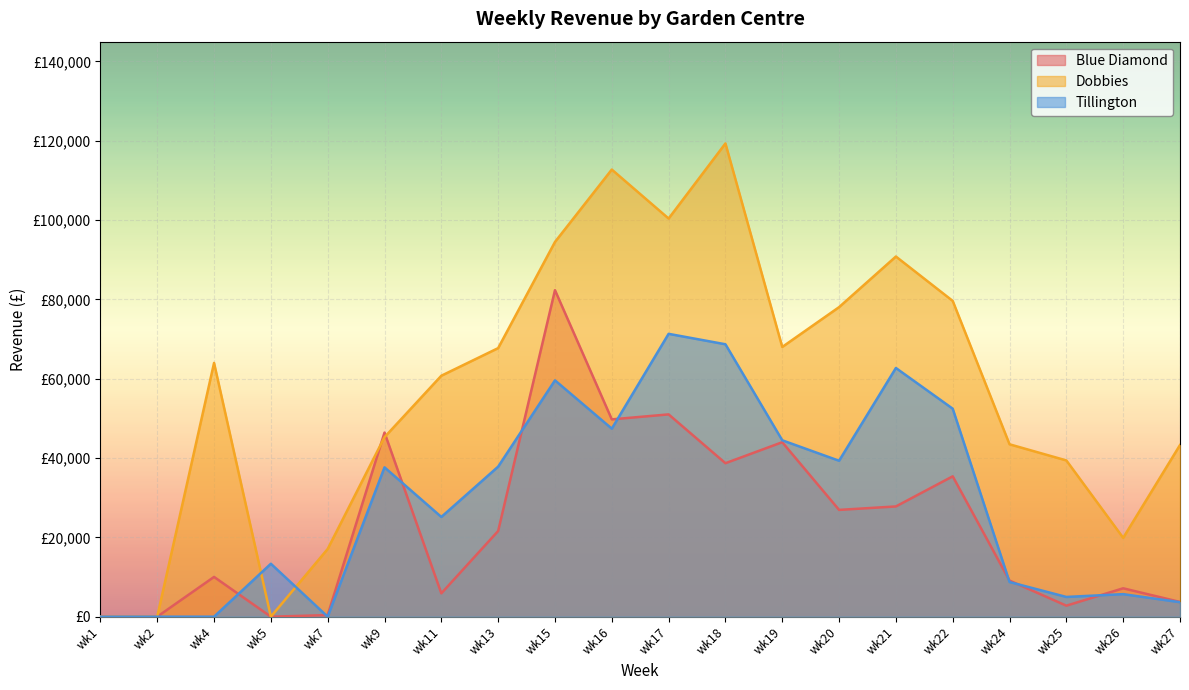

Reading left to right, extract all data points from this chart.

Blue Diamond: wk1=0.0	wk2=0.0	wk4=10029.3	wk5=0.0	wk7=403.3	wk9=46432.9	wk11=5885.9	wk13=21606.9	wk15=82336.3	wk16=49759.9	wk17=51013.4	wk18=38702.8	wk19=43997.7	wk20=26929.2	wk21=27803.1	wk22=35397.3	wk24=9100.8	wk25=2779.4	wk26=7161.2	wk27=3717.5
Dobbies: wk1=0.0	wk2=0.0	wk4=63991.0	wk5=0.0	wk7=17078.0	wk9=45274.3	wk11=60762.6	wk13=67726.9	wk15=94495.1	wk16=112753.7	wk17=100401.2	wk18=119339.3	wk19=68017.5	wk20=78058.5	wk21=90820.9	wk22=79626.6	wk24=43472.3	wk25=39402.7	wk26=19885.1	wk27=43289.4
Tillington: wk1=0.0	wk2=0.0	wk4=0.0	wk5=13352.4	wk7=0.0	wk9=37660.3	wk11=25149.4	wk13=37838.5	wk15=59597.6	wk16=47418.2	wk17=71325.4	wk18=68695.4	wk19=44481.6	wk20=39321.6	wk21=62712.3	wk22=52447.5	wk24=8738.2	wk25=4978.7	wk26=5688.7	wk27=3653.8